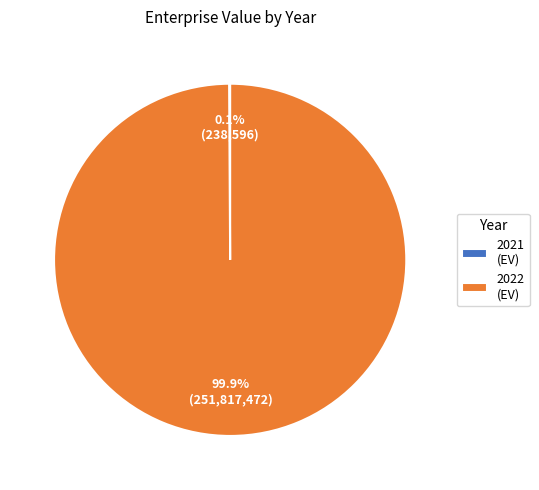

To the nearest percent, what is the difference between the largest and smallest slice percentages?

100%